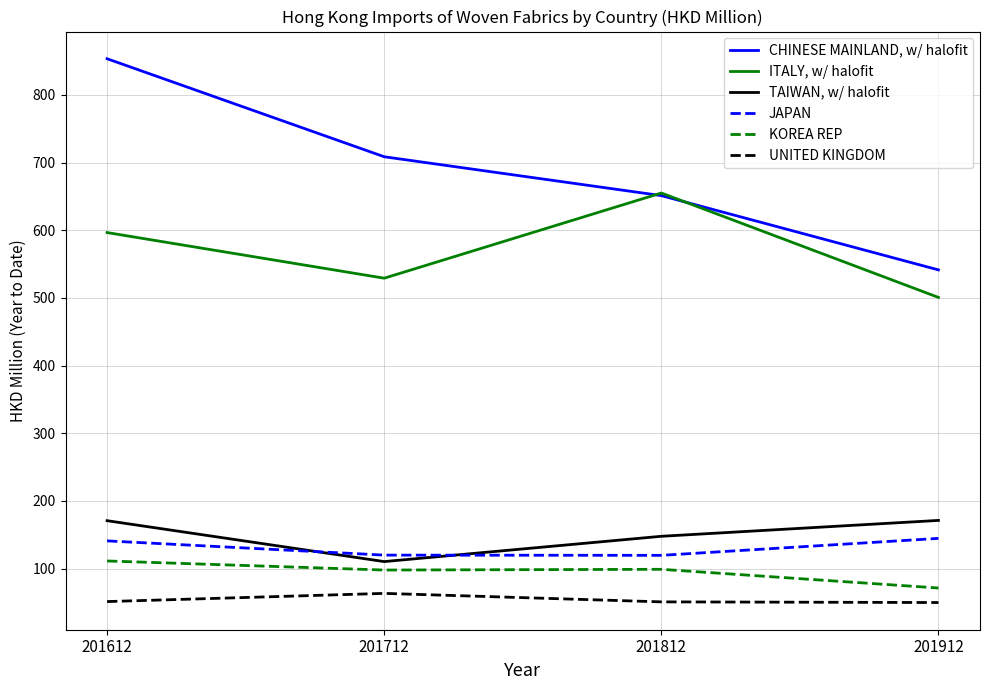

What is the lowest value of the UNITED KINGDOM series?

49.7